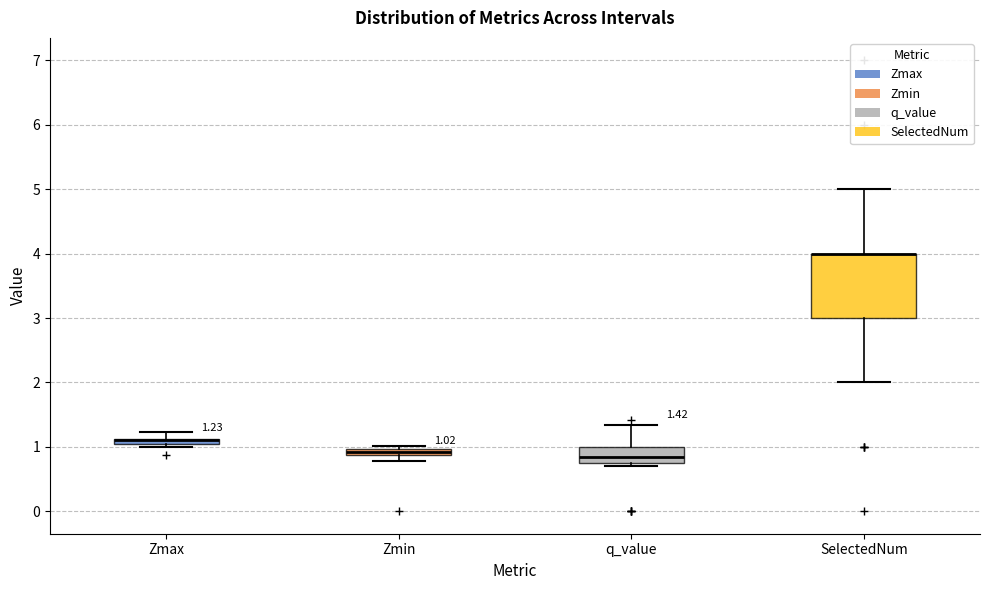

Comparing the boxes themselves (not the whiskers), which one is the tallest?

SelectedNum